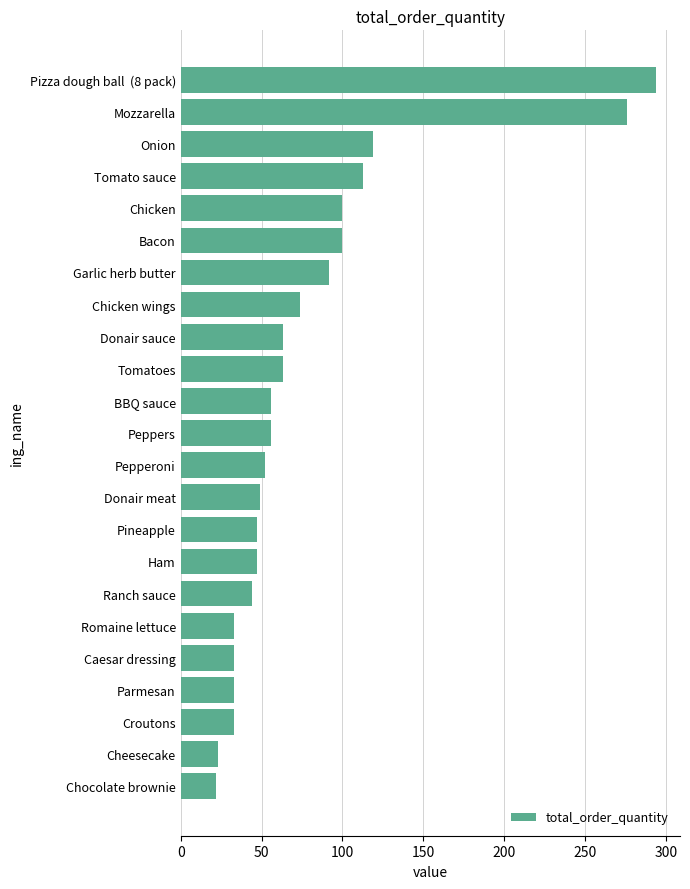

At which label is the value closest to 158?

Onion